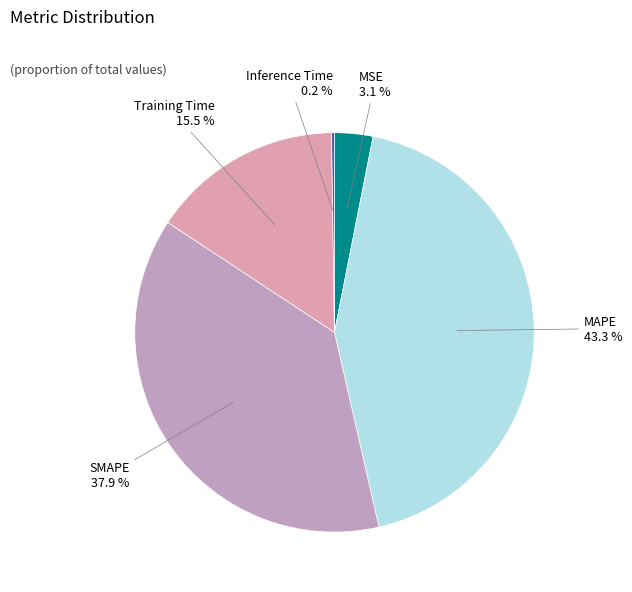

Between MSE and SMAPE, which is larger?

SMAPE